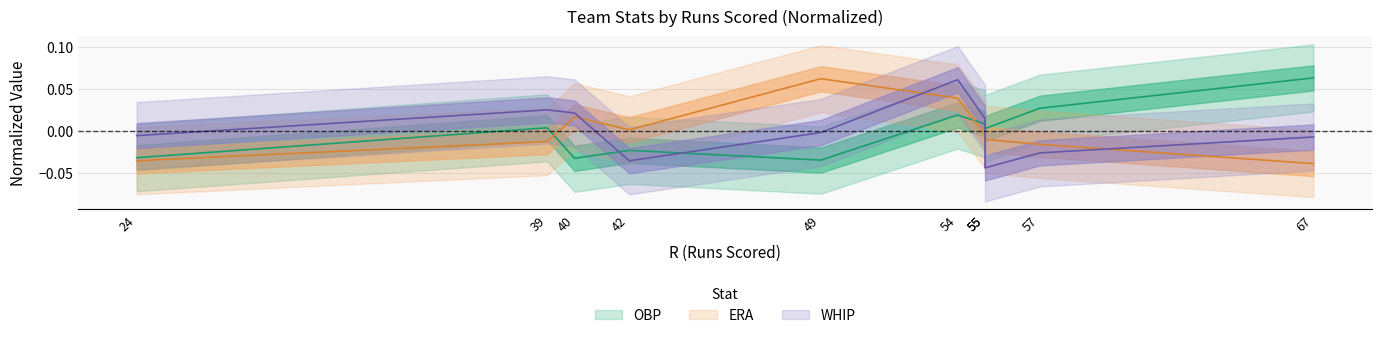

How many data points in OBP are above 0?

6